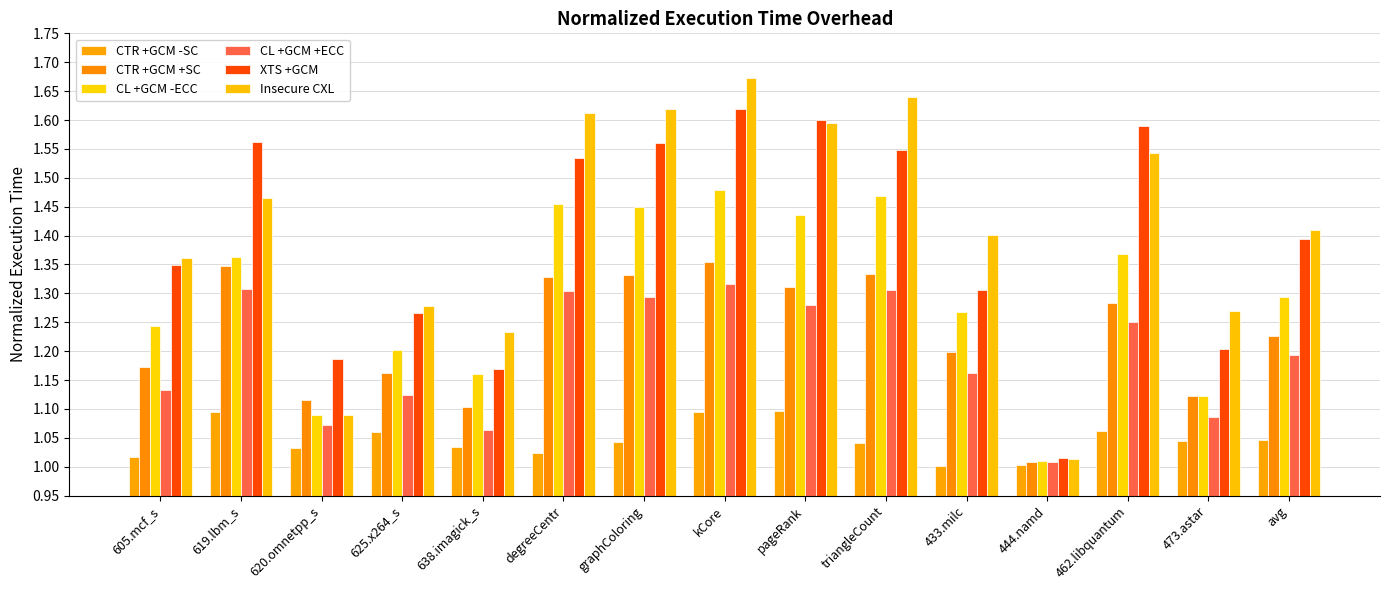

At which category is the sum across all series the highest?

kCore